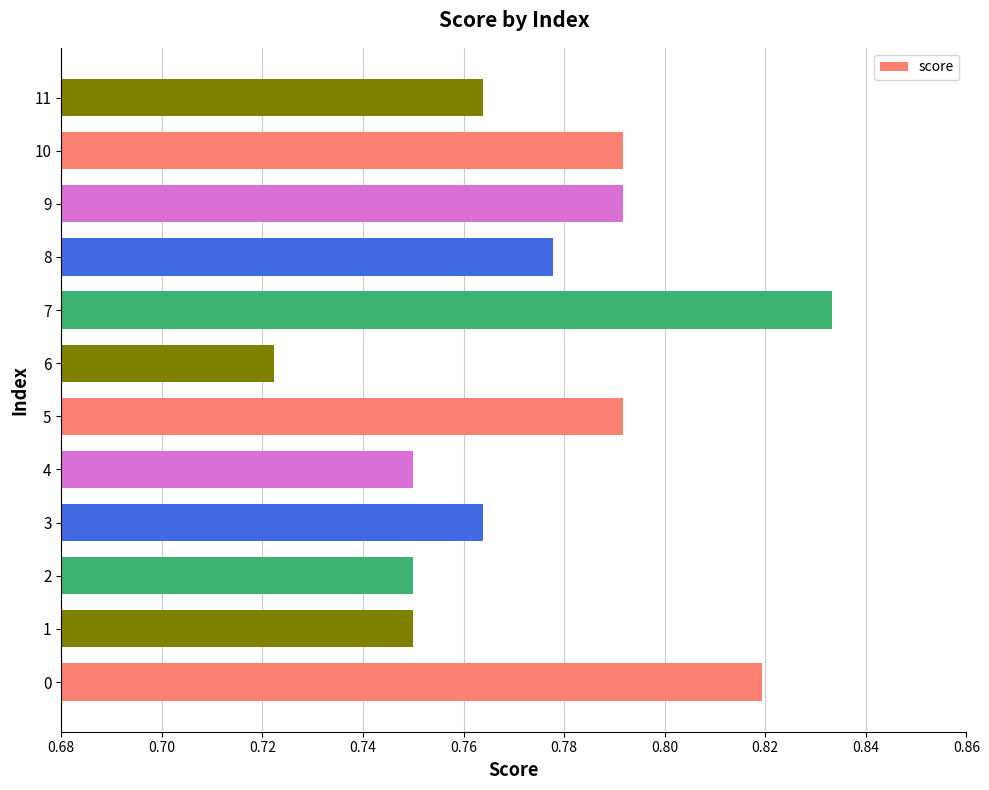

Count the values in the range 0 to 1.

12